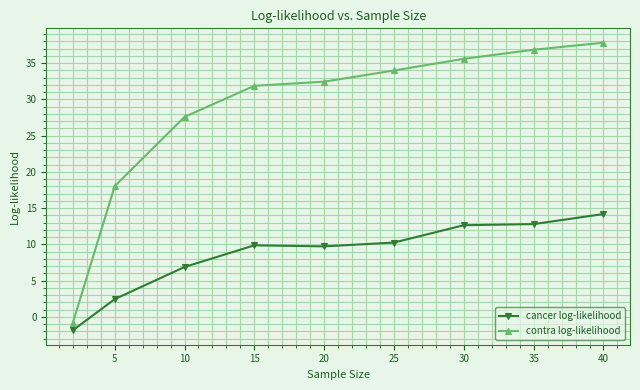

True or false: cancer log-likelihood has more than 2 interior local peaks.

False